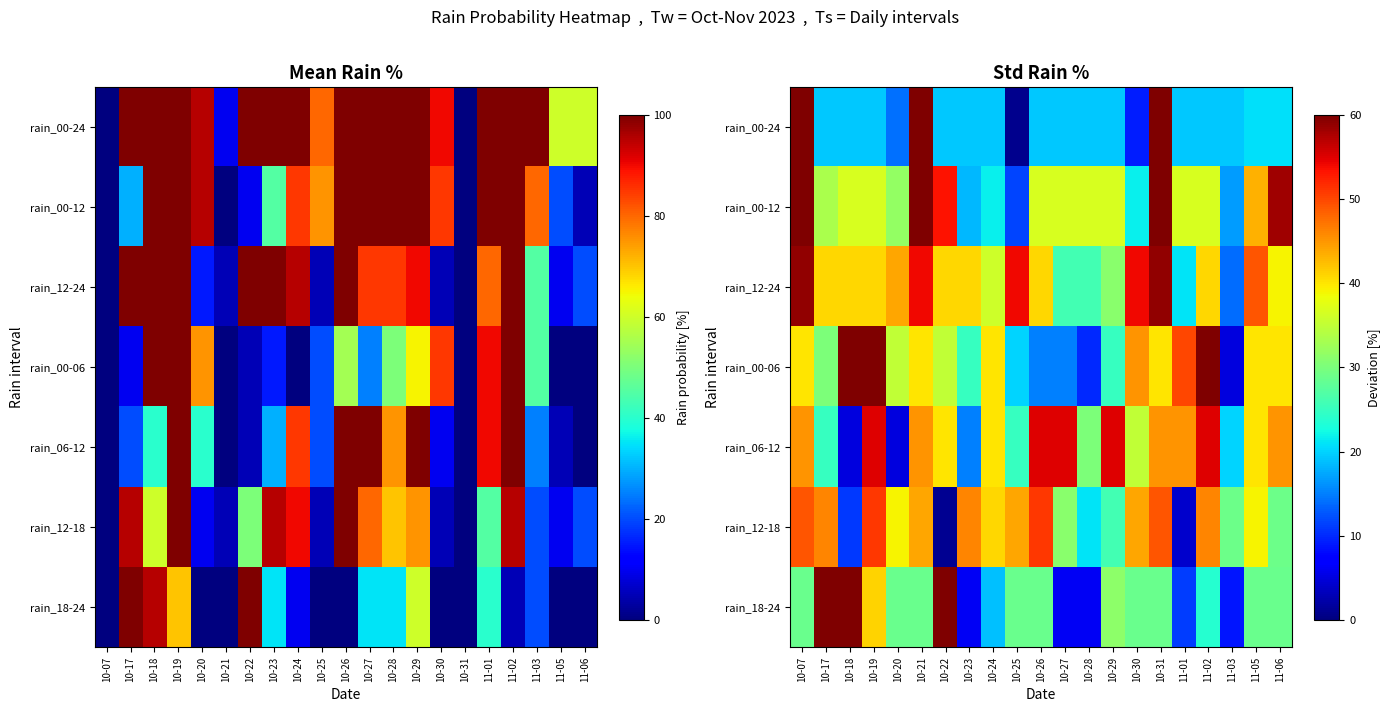

At which category does the chart reach its peak across all series?

10-07